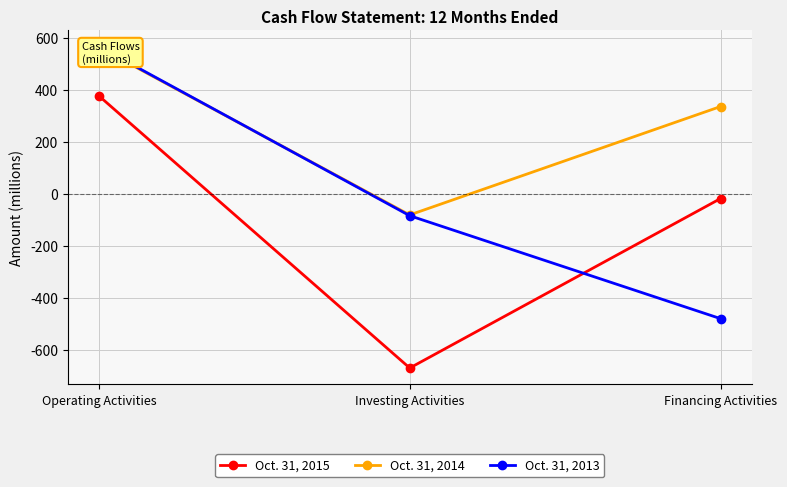

The value of Oct. 31, 2013 at Investing Activities is -143. True or false?

False